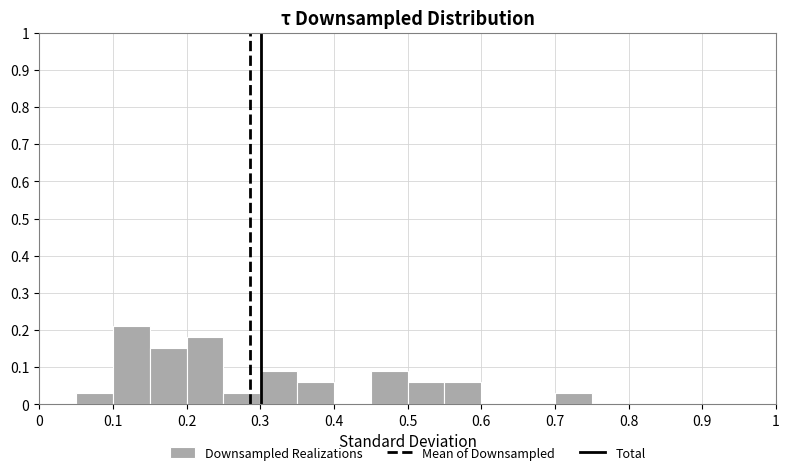

Reading left to right, transcribe this chart: for each bar, give the range it covers on the x-axis and its height. The values are not printed on the chart, so give them approximately, as read against the axis.

0.00 to 0.05: 0
0.05 to 0.10: 0.03
0.10 to 0.15: 0.21
0.15 to 0.20: 0.15
0.20 to 0.25: 0.18
0.25 to 0.30: 0.03
0.30 to 0.35: 0.09
0.35 to 0.40: 0.06
0.40 to 0.45: 0
0.45 to 0.50: 0.09
0.50 to 0.55: 0.06
0.55 to 0.60: 0.06
0.60 to 0.65: 0
0.65 to 0.70: 0
0.70 to 0.75: 0.03
0.75 to 0.80: 0
0.80 to 0.85: 0
0.85 to 0.90: 0
0.90 to 0.95: 0
0.95 to 1.00: 0